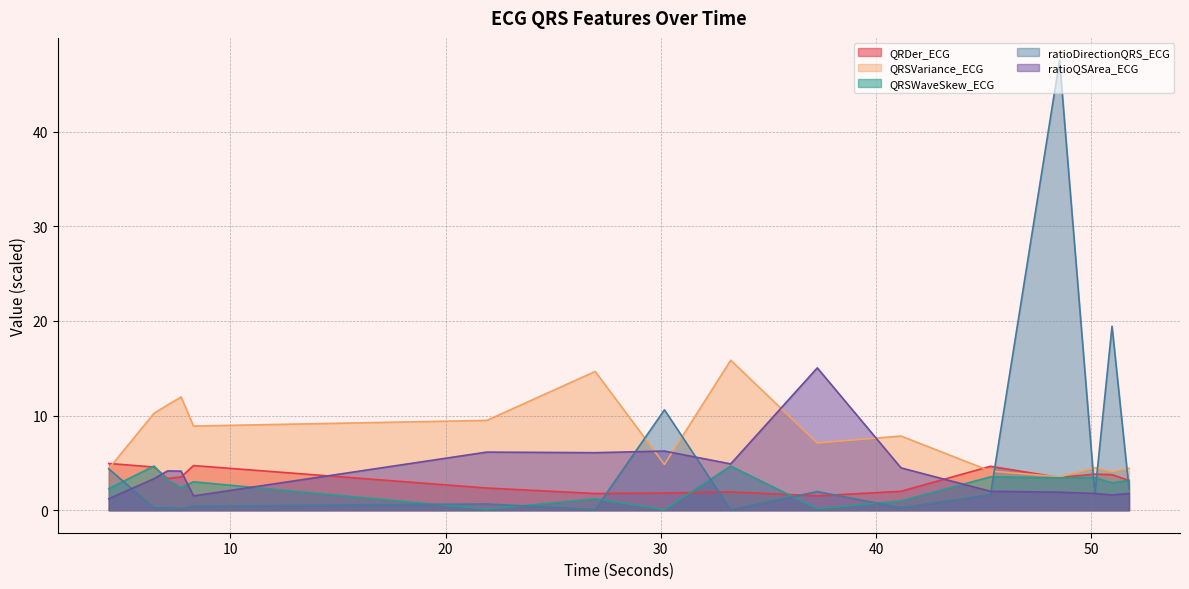

Is the value of QRSWaveSkew_ECG at 51.7578125 greater than the value of QRDer_ECG at 7.7109375?

No